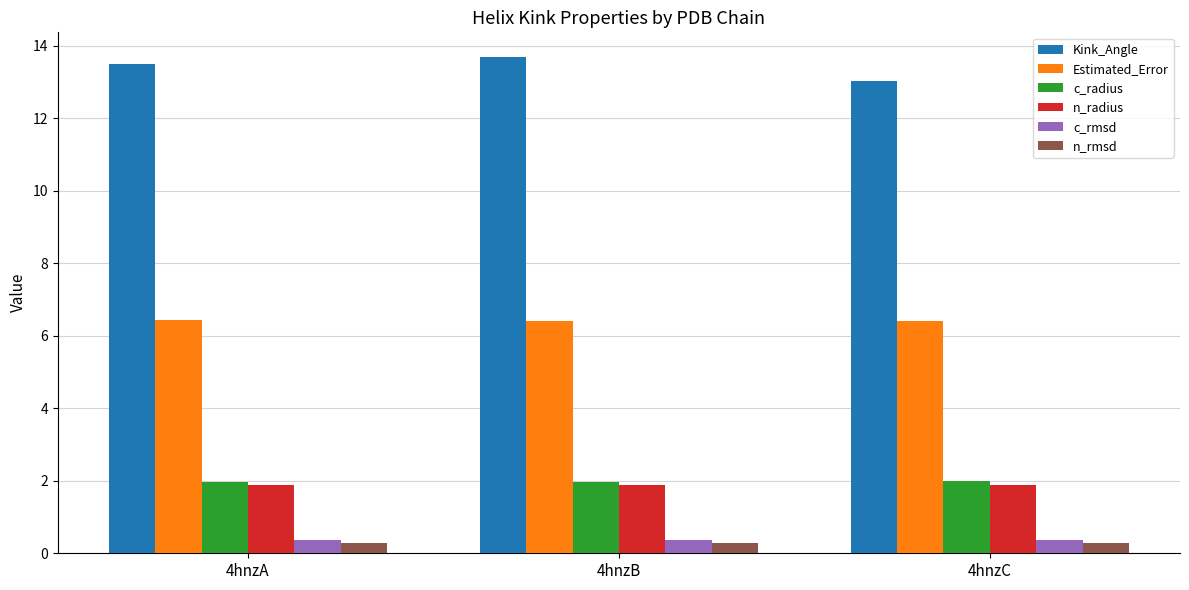

What is the smallest value displayed?

0.3